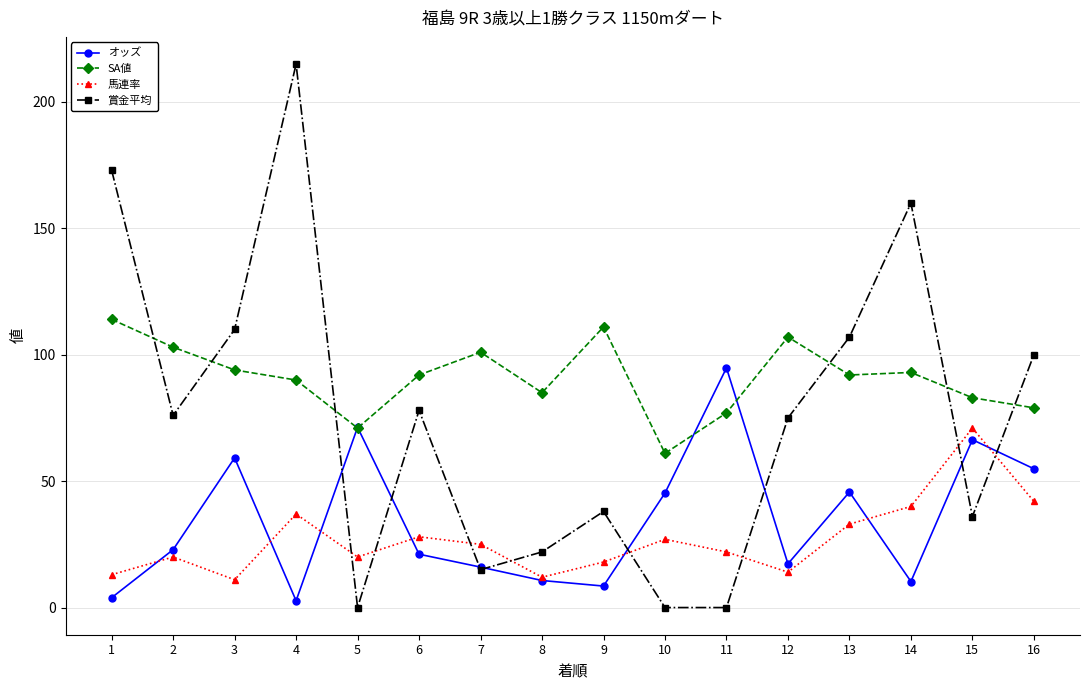

Which series has the widest spread of values?

賞金平均